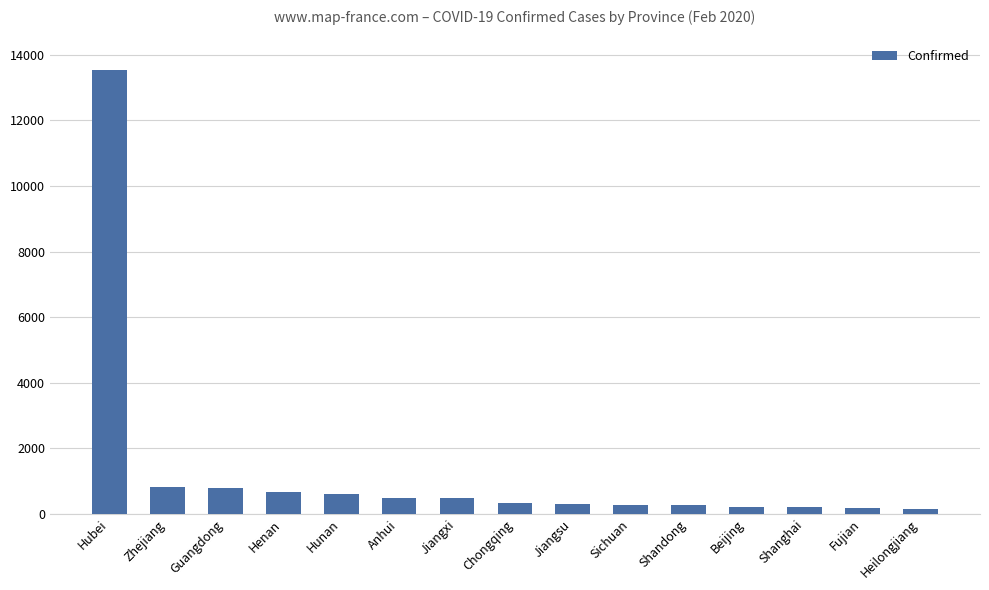

At which label does the data first exceed 337?

Hubei